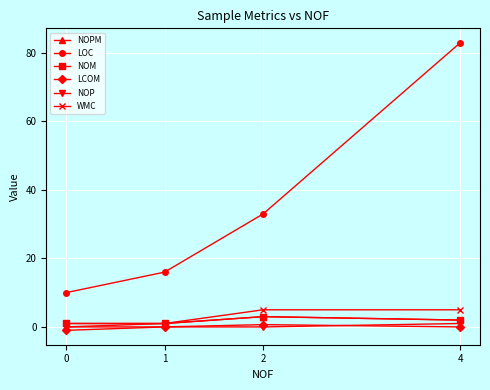

Reading left to right, transcribe all the data shown in this chart.

NOPM: 0.0	1.0	3.0	2.0
LOC: 10.0	16.0	33.0	83.0
NOM: 1.0	1.0	3.0	2.0
LCOM: -1.0	0.0	0.7	0.0
NOP: 0.0	0.0	0.0	1.0
WMC: 1.0	1.0	5.0	5.0